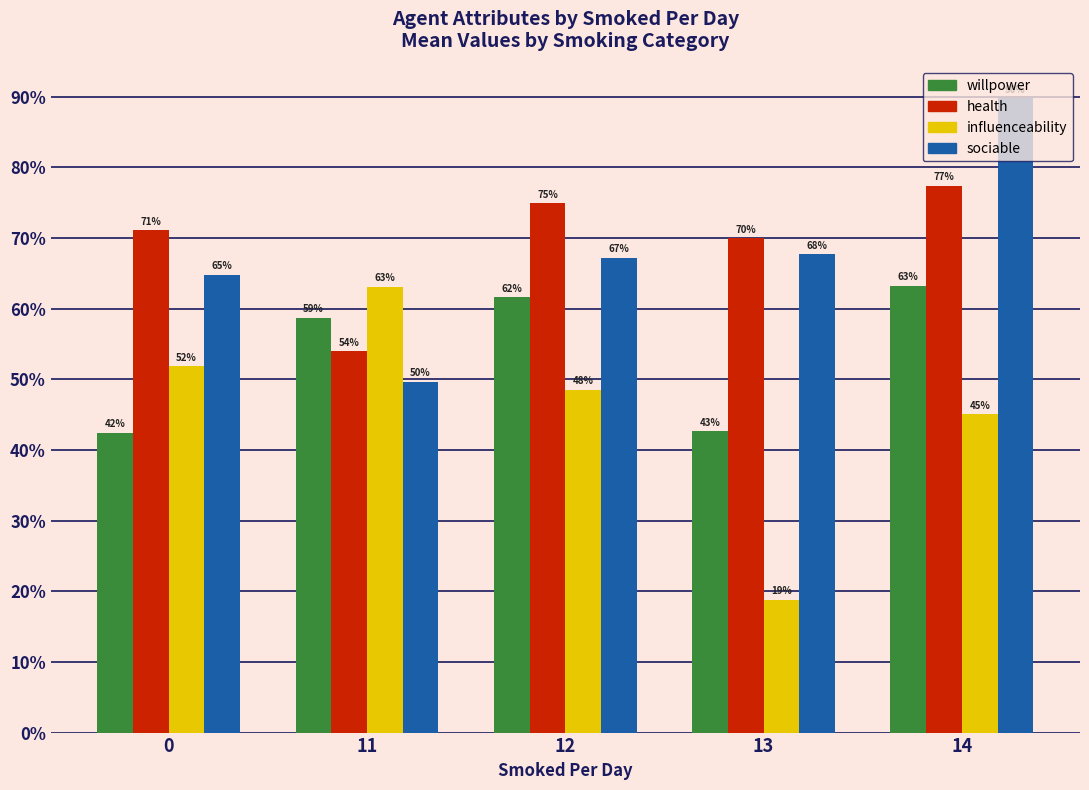

What is the minimum value for willpower?

0.4